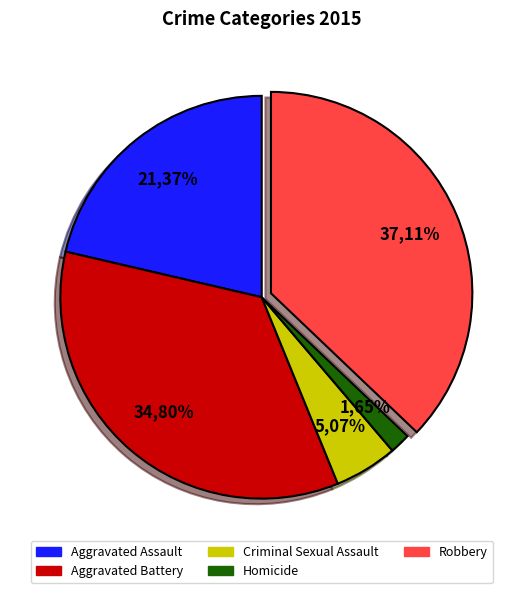

Which slice is the largest?

Robbery